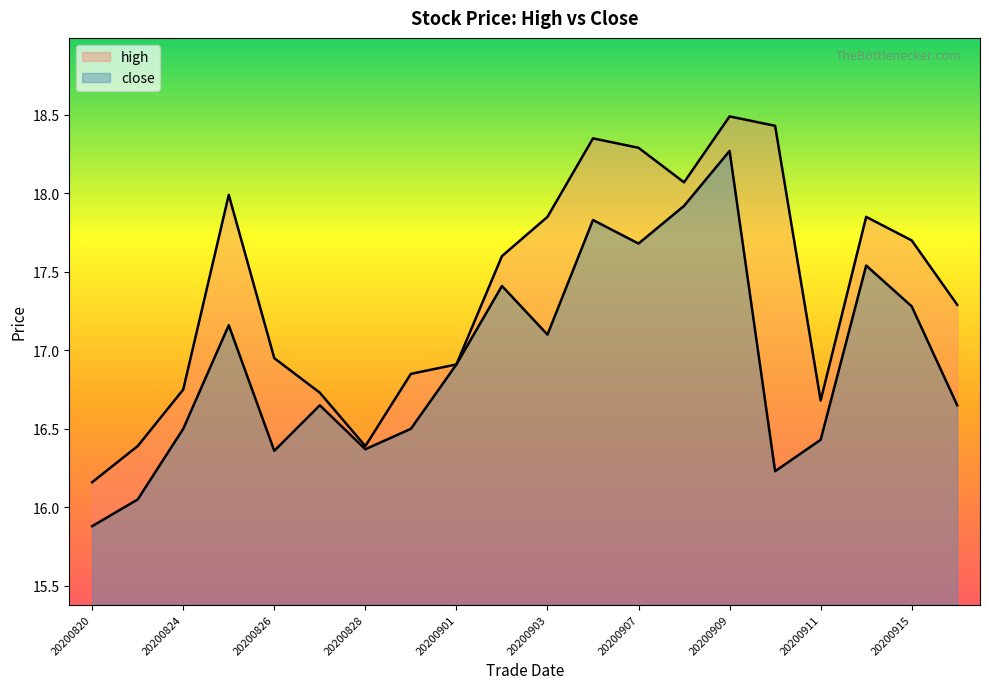

Which series has the largest range (max minus min)?

close